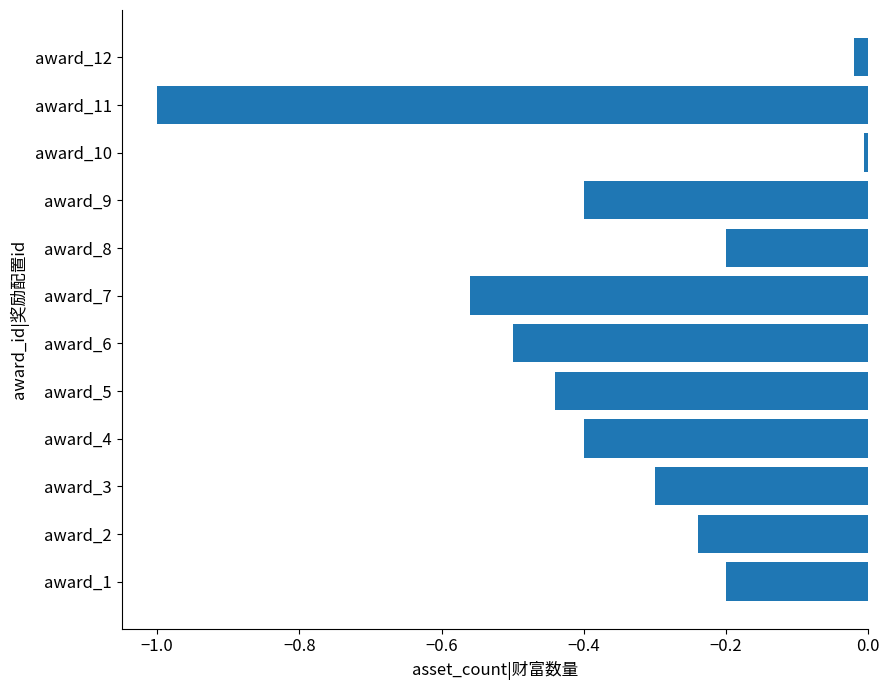

What is the difference between the second highest and second lowest values?

0.5